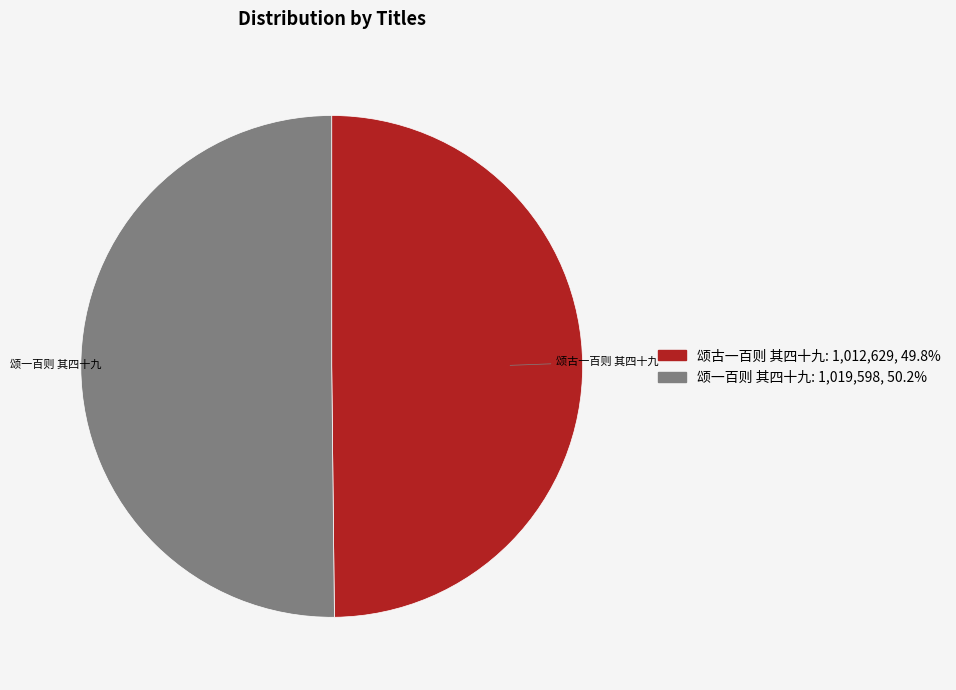

Approximately how many times larger is the value at 颂古一百则 其四十九 compared to 颂一百则 其四十九?

1.0